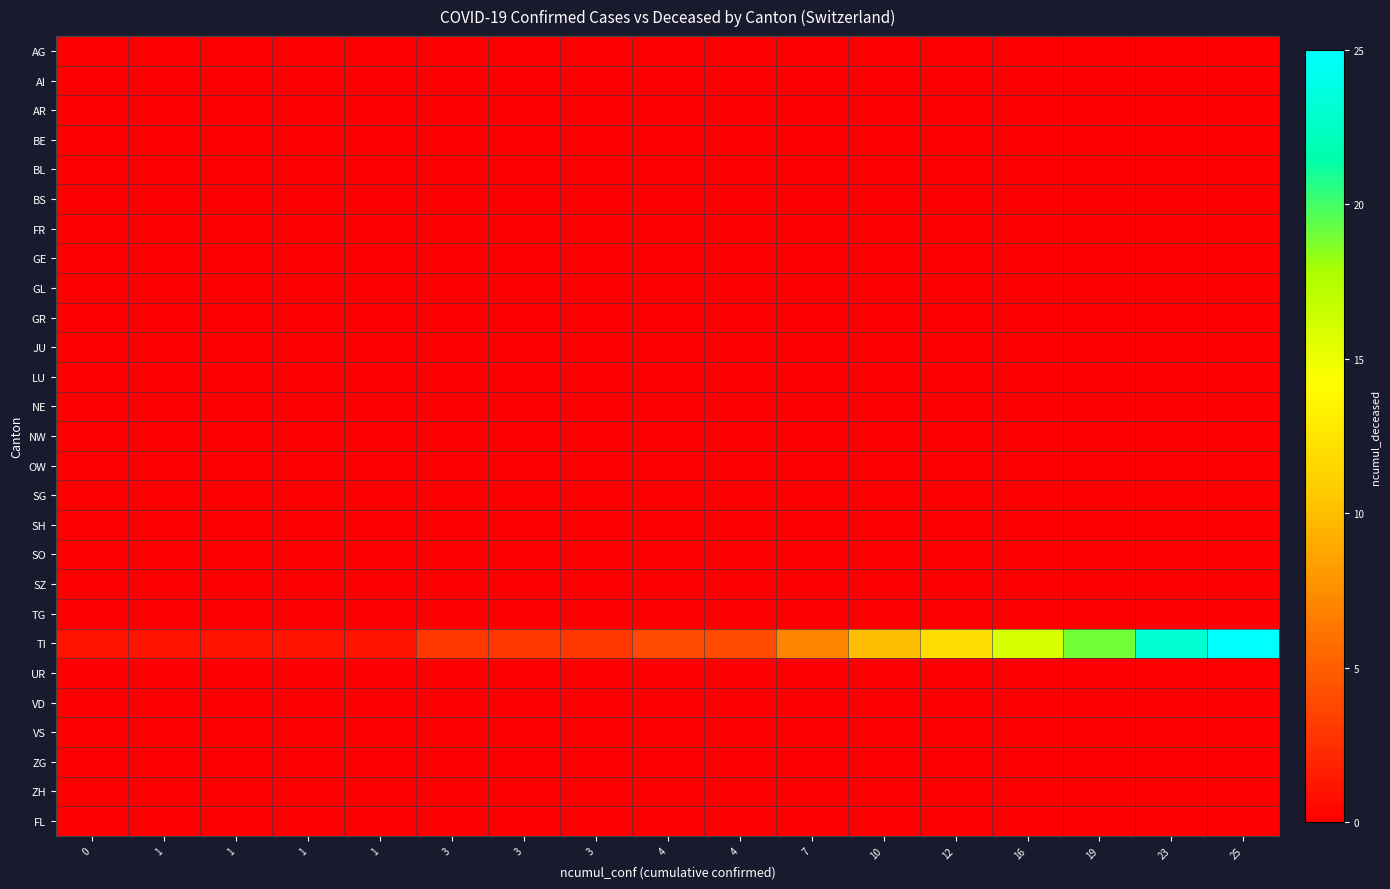

Reading left to right, extract all data points from this chart.

AG: 0=0	1=0	1=0	1=0	1=0	3=0	3=0	3=0	4=0	4=0	7=0	10=0	12=0	16=0	19=0	23=0	25=0
AI: 0=0	1=0	1=0	1=0	1=0	3=0	3=0	3=0	4=0	4=0	7=0	10=0	12=0	16=0	19=0	23=0	25=0
AR: 0=0	1=0	1=0	1=0	1=0	3=0	3=0	3=0	4=0	4=0	7=0	10=0	12=0	16=0	19=0	23=0	25=0
BE: 0=0	1=0	1=0	1=0	1=0	3=0	3=0	3=0	4=0	4=0	7=0	10=0	12=0	16=0	19=0	23=0	25=0
BL: 0=0	1=0	1=0	1=0	1=0	3=0	3=0	3=0	4=0	4=0	7=0	10=0	12=0	16=0	19=0	23=0	25=0
BS: 0=0	1=0	1=0	1=0	1=0	3=0	3=0	3=0	4=0	4=0	7=0	10=0	12=0	16=0	19=0	23=0	25=0
FR: 0=0	1=0	1=0	1=0	1=0	3=0	3=0	3=0	4=0	4=0	7=0	10=0	12=0	16=0	19=0	23=0	25=0
GE: 0=0	1=0	1=0	1=0	1=0	3=0	3=0	3=0	4=0	4=0	7=0	10=0	12=0	16=0	19=0	23=0	25=0
GL: 0=0	1=0	1=0	1=0	1=0	3=0	3=0	3=0	4=0	4=0	7=0	10=0	12=0	16=0	19=0	23=0	25=0
GR: 0=0	1=0	1=0	1=0	1=0	3=0	3=0	3=0	4=0	4=0	7=0	10=0	12=0	16=0	19=0	23=0	25=0
JU: 0=0	1=0	1=0	1=0	1=0	3=0	3=0	3=0	4=0	4=0	7=0	10=0	12=0	16=0	19=0	23=0	25=0
LU: 0=0	1=0	1=0	1=0	1=0	3=0	3=0	3=0	4=0	4=0	7=0	10=0	12=0	16=0	19=0	23=0	25=0
NE: 0=0	1=0	1=0	1=0	1=0	3=0	3=0	3=0	4=0	4=0	7=0	10=0	12=0	16=0	19=0	23=0	25=0
NW: 0=0	1=0	1=0	1=0	1=0	3=0	3=0	3=0	4=0	4=0	7=0	10=0	12=0	16=0	19=0	23=0	25=0
OW: 0=0	1=0	1=0	1=0	1=0	3=0	3=0	3=0	4=0	4=0	7=0	10=0	12=0	16=0	19=0	23=0	25=0
SG: 0=0	1=0	1=0	1=0	1=0	3=0	3=0	3=0	4=0	4=0	7=0	10=0	12=0	16=0	19=0	23=0	25=0
SH: 0=0	1=0	1=0	1=0	1=0	3=0	3=0	3=0	4=0	4=0	7=0	10=0	12=0	16=0	19=0	23=0	25=0
SO: 0=0	1=0	1=0	1=0	1=0	3=0	3=0	3=0	4=0	4=0	7=0	10=0	12=0	16=0	19=0	23=0	25=0
SZ: 0=0	1=0	1=0	1=0	1=0	3=0	3=0	3=0	4=0	4=0	7=0	10=0	12=0	16=0	19=0	23=0	25=0
TG: 0=0	1=0	1=0	1=0	1=0	3=0	3=0	3=0	4=0	4=0	7=0	10=0	12=0	16=0	19=0	23=0	25=0
TI: 0=1	1=1	1=1	1=1	1=1	3=3	3=3	3=3	4=4	4=4	7=7	10=10	12=12	16=16	19=19	23=23	25=25
UR: 0=0	1=0	1=0	1=0	1=0	3=0	3=0	3=0	4=0	4=0	7=0	10=0	12=0	16=0	19=0	23=0	25=0
VD: 0=0	1=0	1=0	1=0	1=0	3=0	3=0	3=0	4=0	4=0	7=0	10=0	12=0	16=0	19=0	23=0	25=0
VS: 0=0	1=0	1=0	1=0	1=0	3=0	3=0	3=0	4=0	4=0	7=0	10=0	12=0	16=0	19=0	23=0	25=0
ZG: 0=0	1=0	1=0	1=0	1=0	3=0	3=0	3=0	4=0	4=0	7=0	10=0	12=0	16=0	19=0	23=0	25=0
ZH: 0=0	1=0	1=0	1=0	1=0	3=0	3=0	3=0	4=0	4=0	7=0	10=0	12=0	16=0	19=0	23=0	25=0
FL: 0=0	1=0	1=0	1=0	1=0	3=0	3=0	3=0	4=0	4=0	7=0	10=0	12=0	16=0	19=0	23=0	25=0